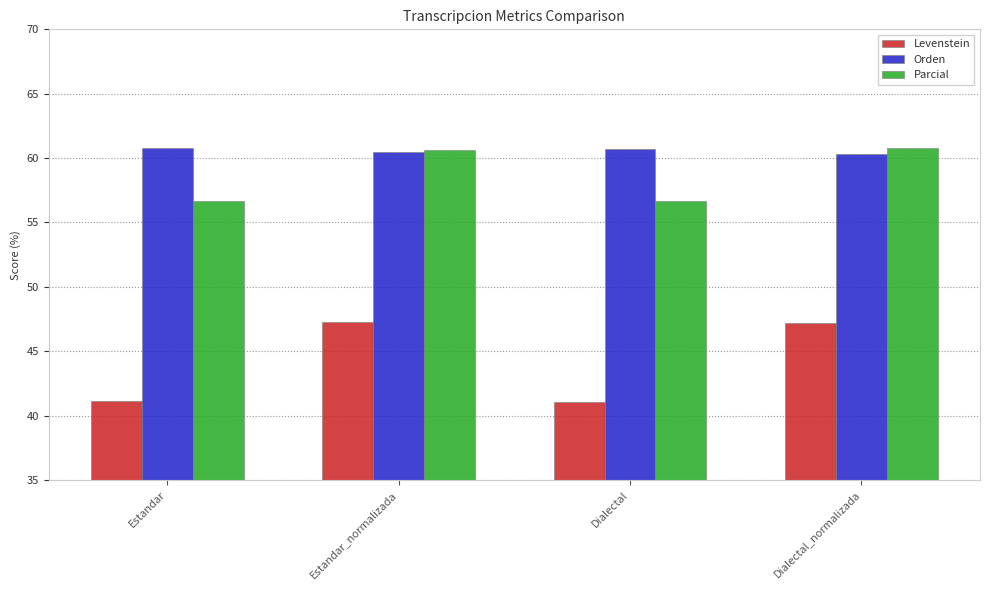

What is the smallest value displayed?

41.1